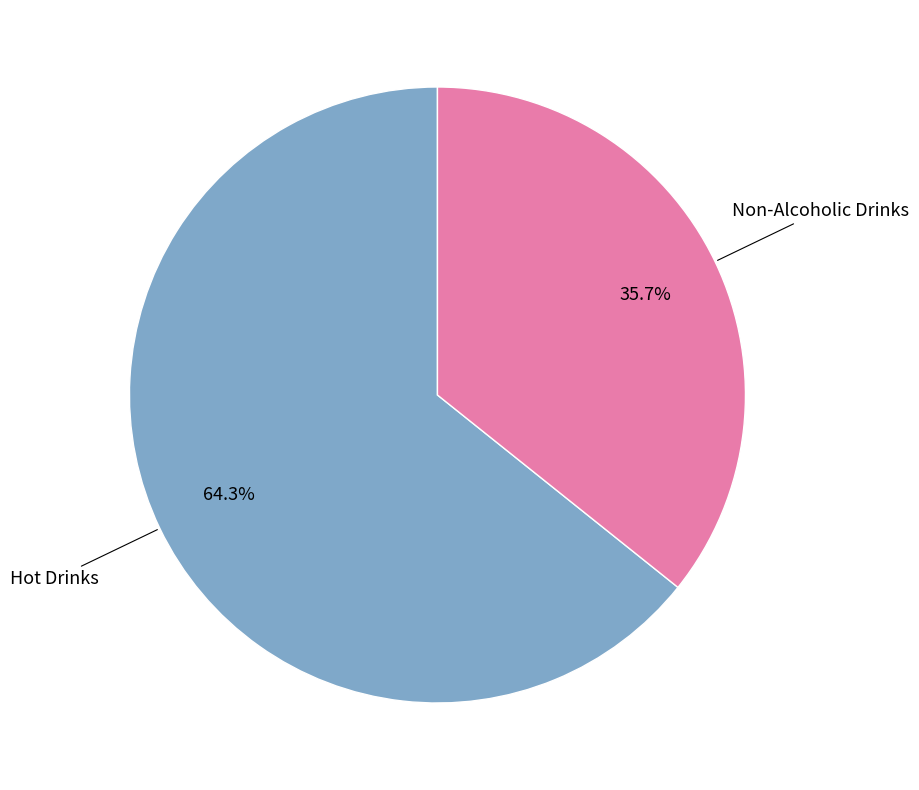

Does any single category account for the majority?

Yes